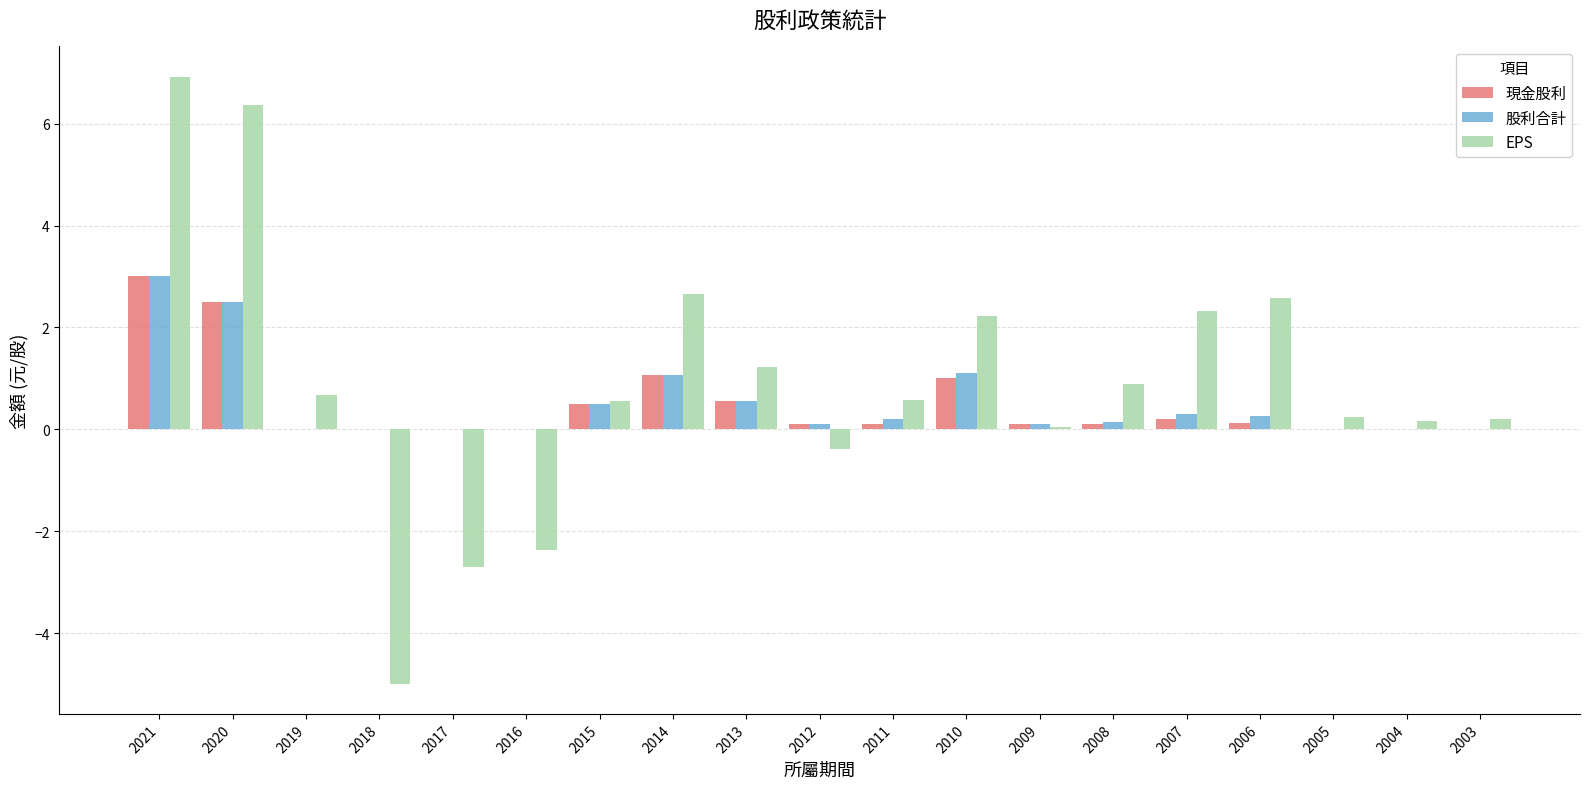

Which series changed the most between 2020 and 2004?

EPS